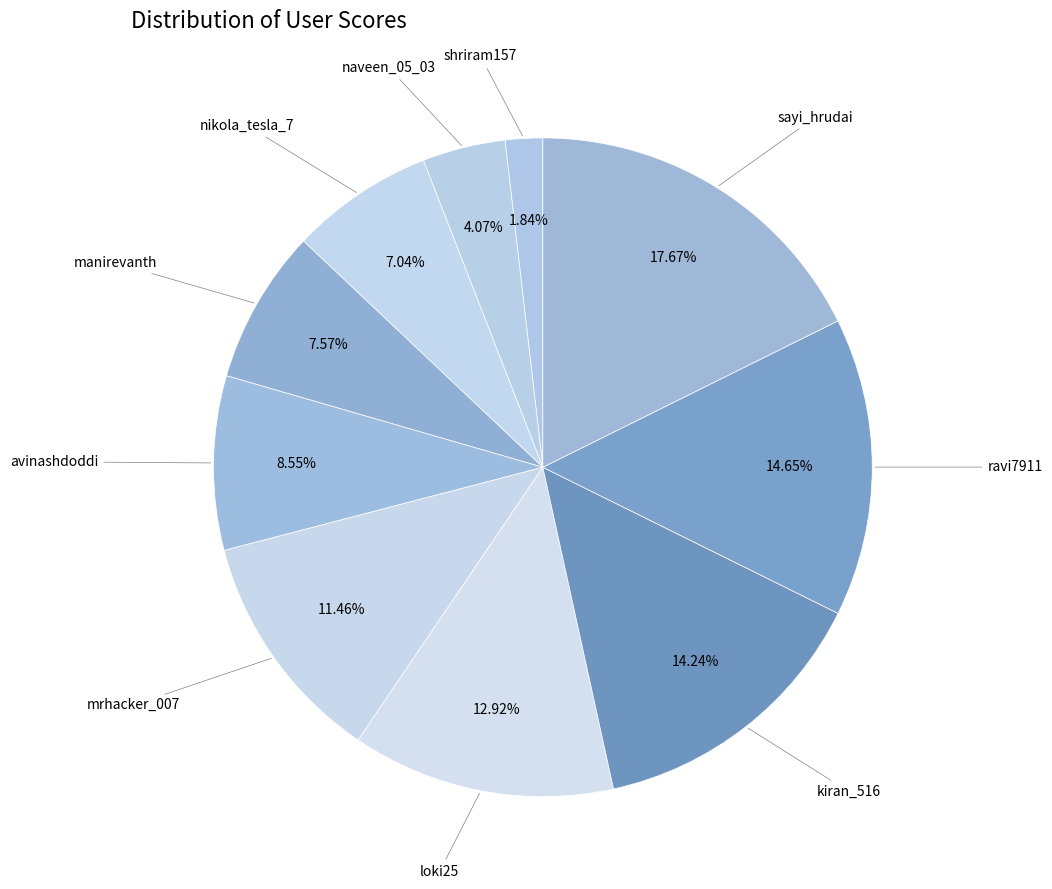

To the nearest percent, what is the average slice percentage?

10%